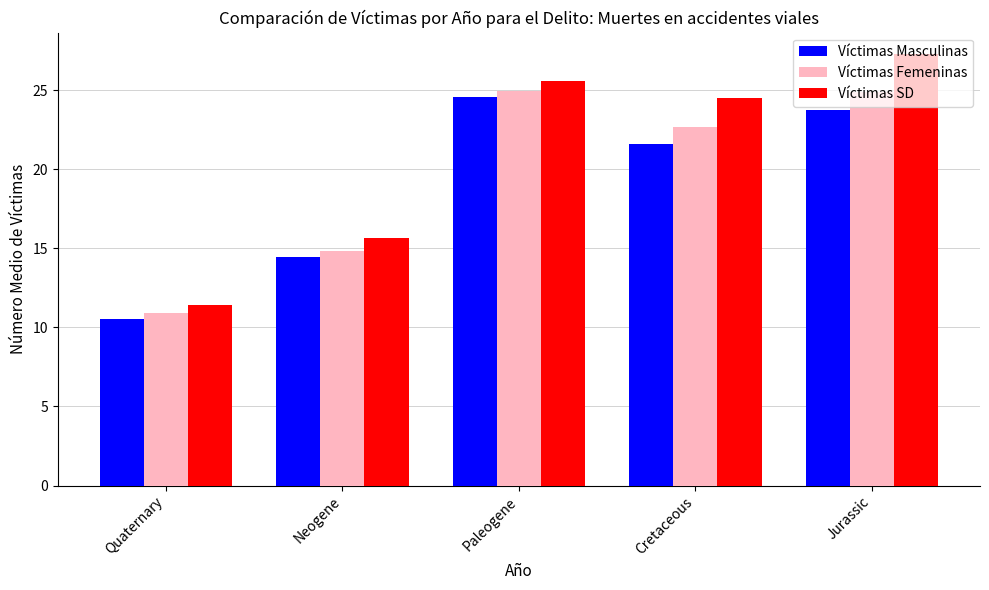

Which category has the lowest value in the Víctimas Femeninas series?

Quaternary